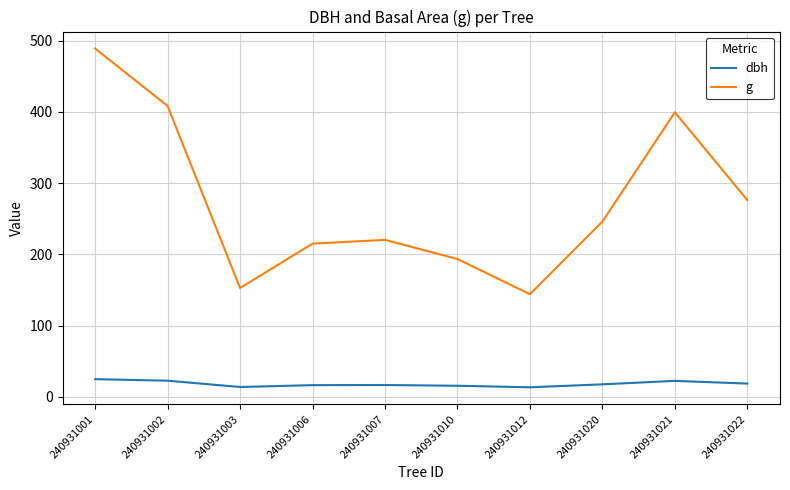

True or false: g and dbh intersect in this chart.

False